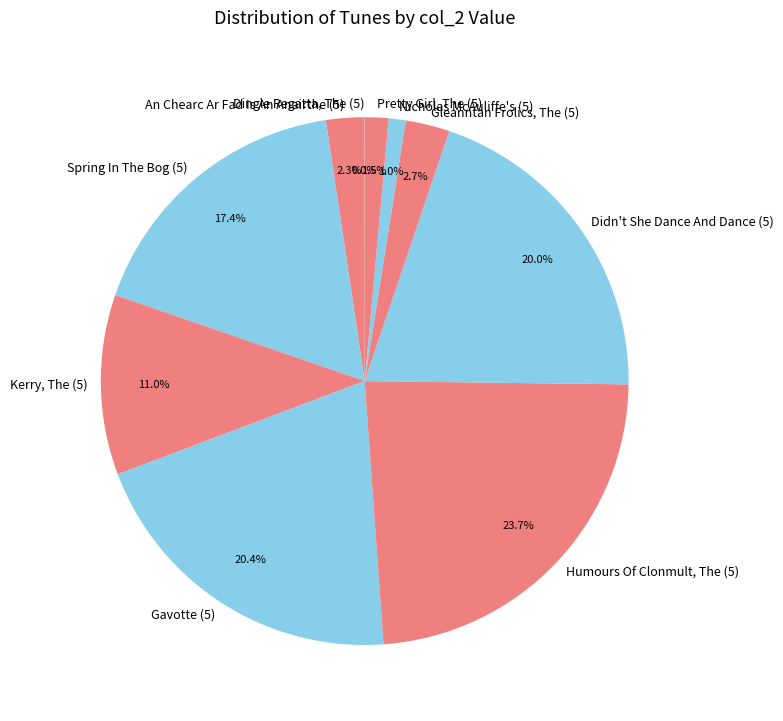

Which slice is the largest?

Humours Of Clonmult, The (5)